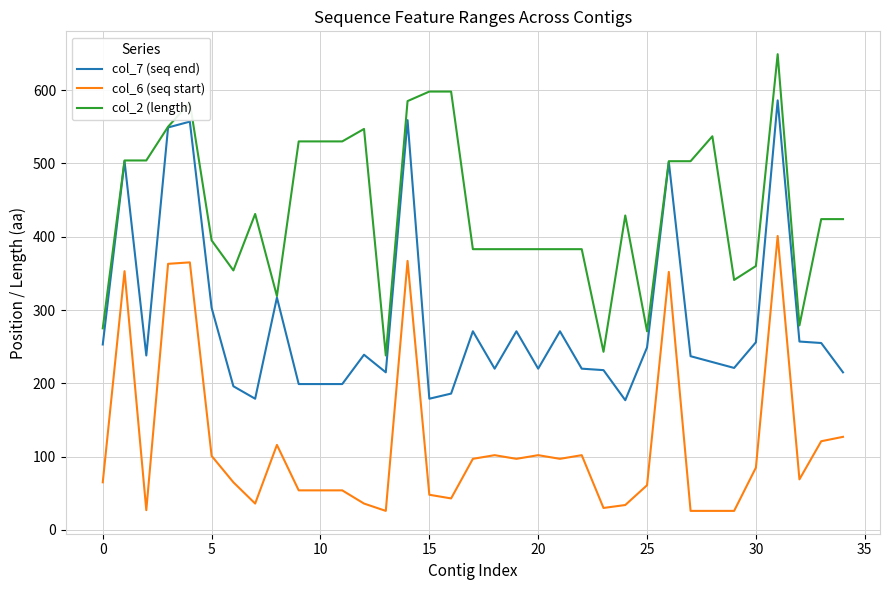

Does the chart have visible grid lines?

Yes